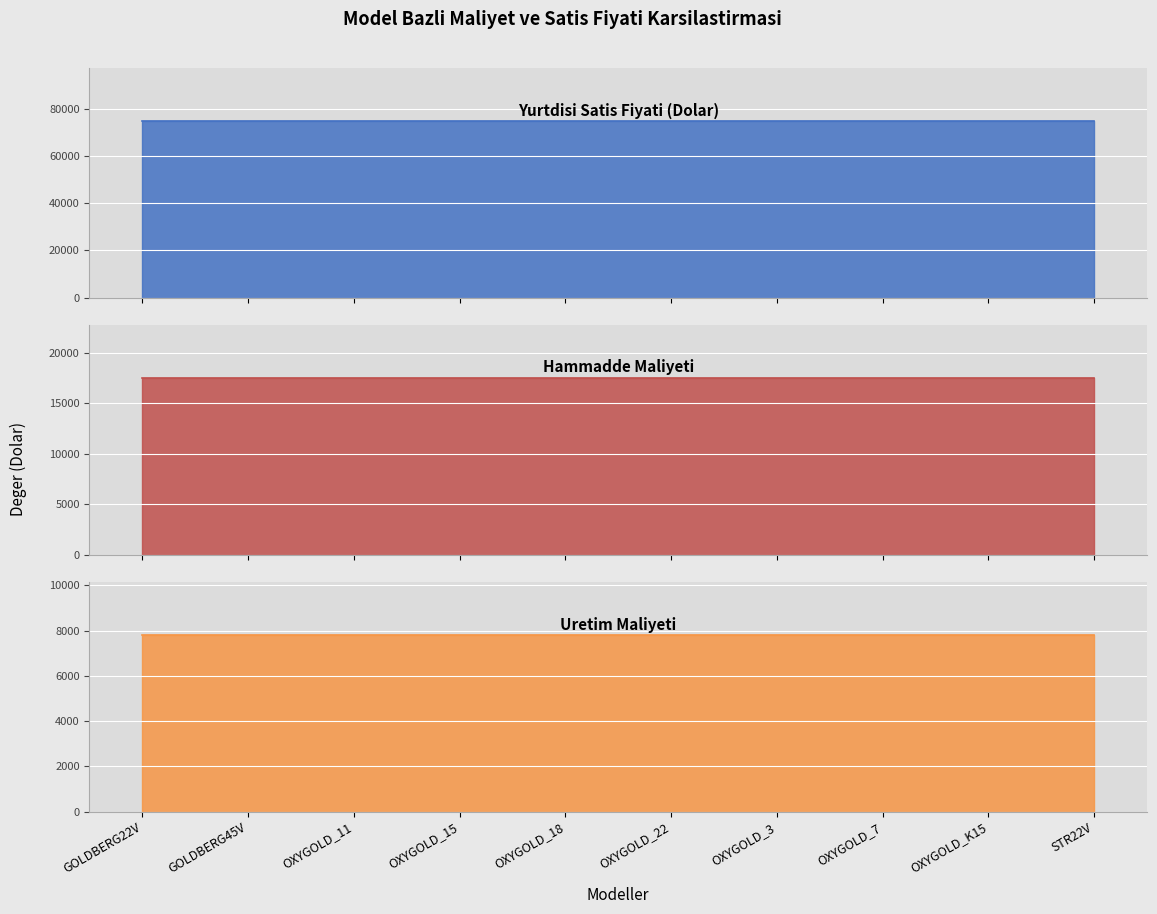

Which series changed the most between GOLDBERG45V and OXYGOLD_11?

Yurtdisi Satis Fiyati (Dolar)